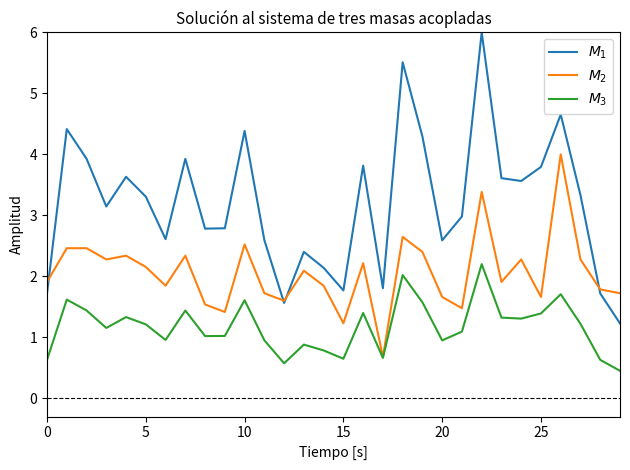

Does the chart have visible grid lines?

No